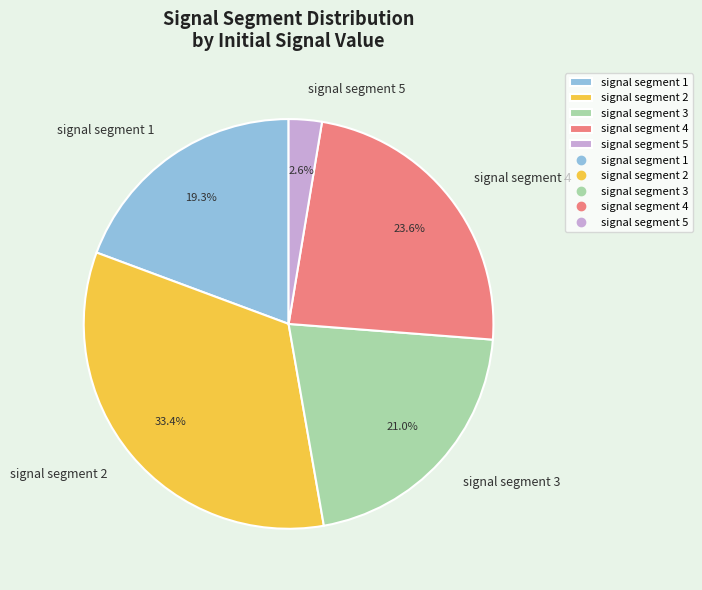

Count the number of slices in the pie.

5